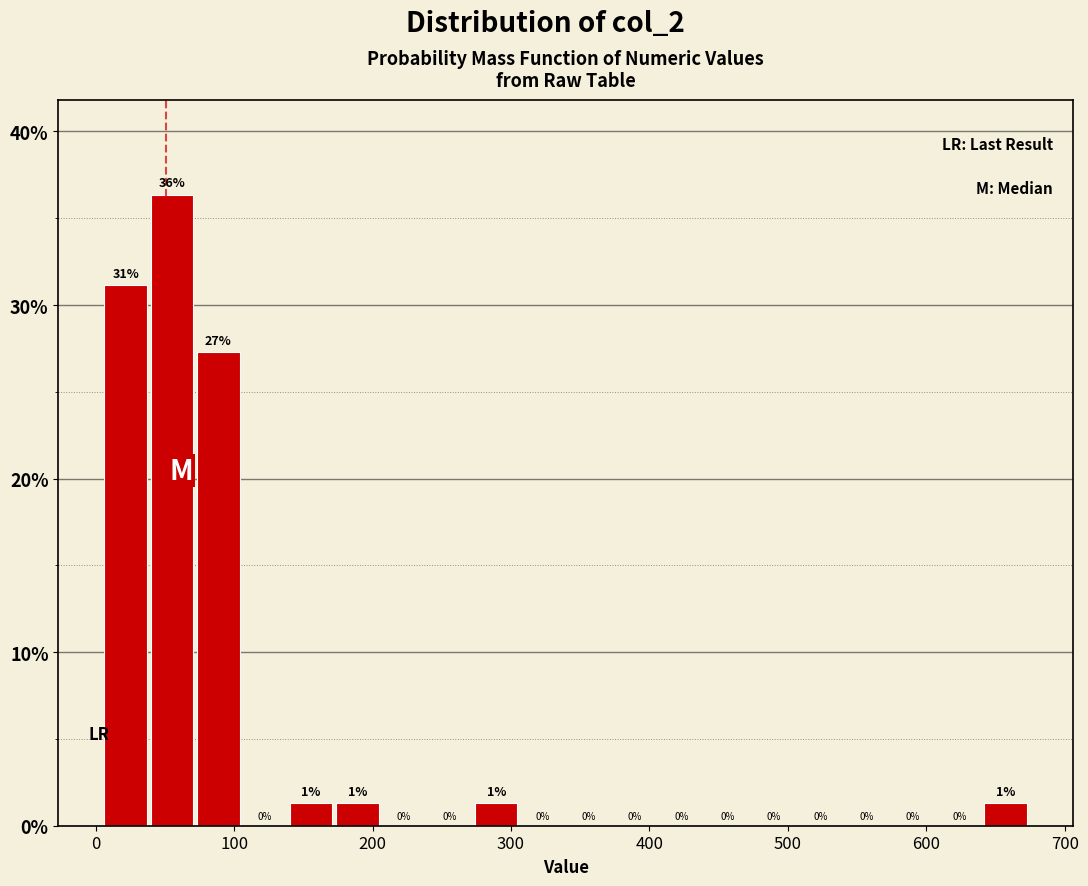

Around what value on the x-axis is the tallest bar? Give the approximate position of its centre, as read against the axis.

60